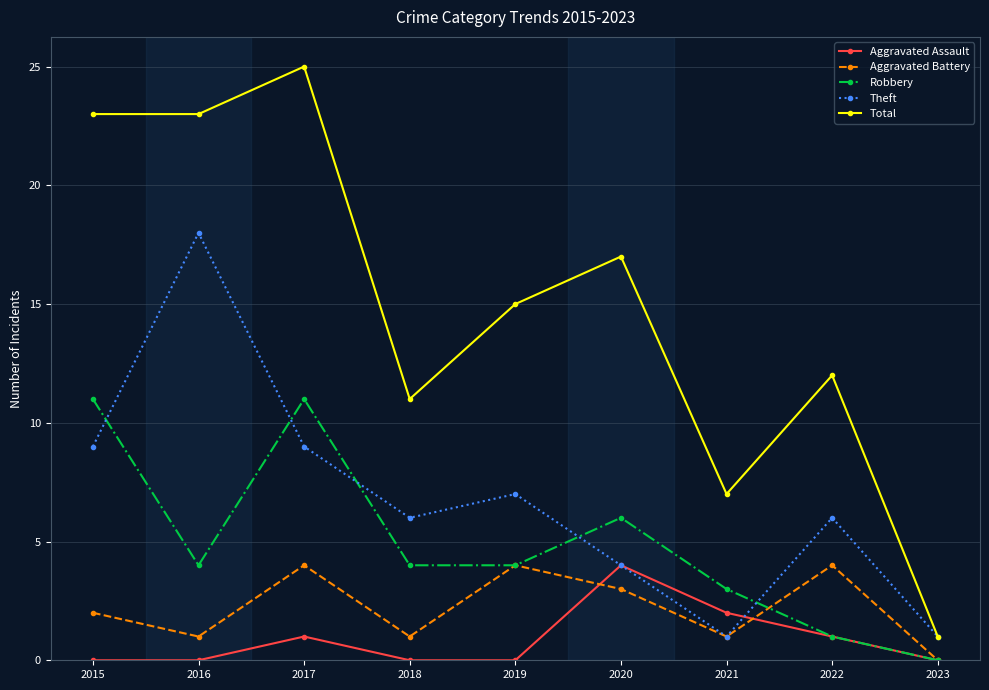

The value of Total at 2016 is 23. True or false?

True